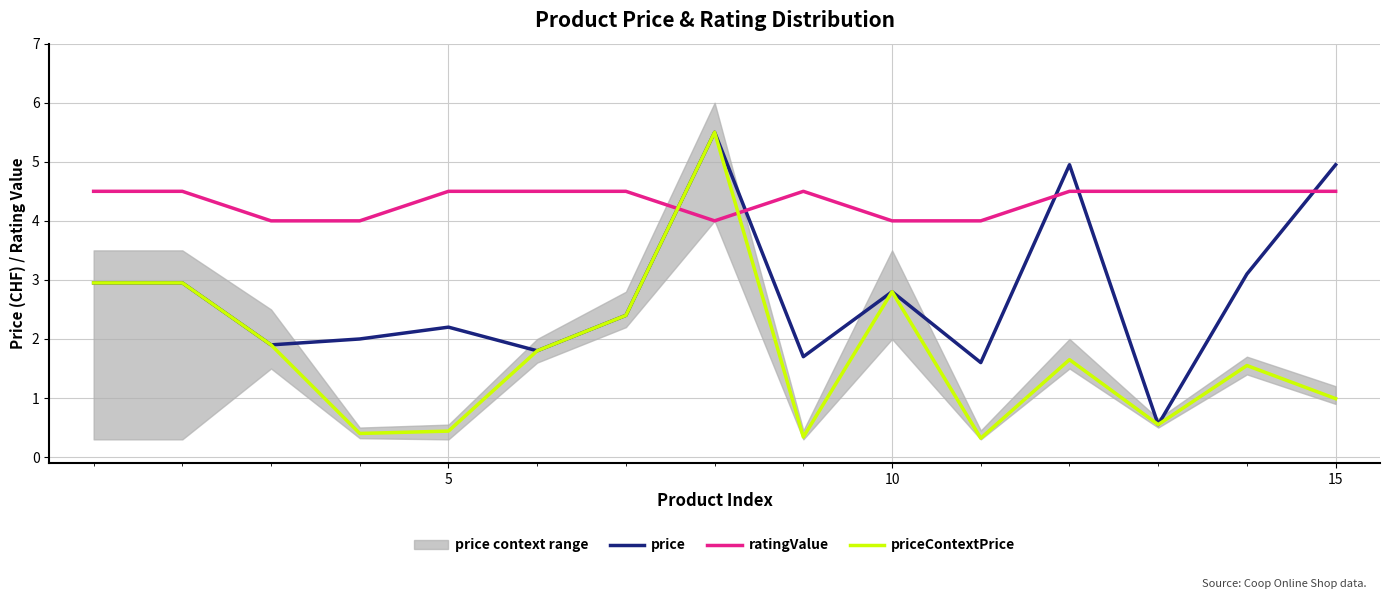

True or false: price and ratingValue cross at least once.

True